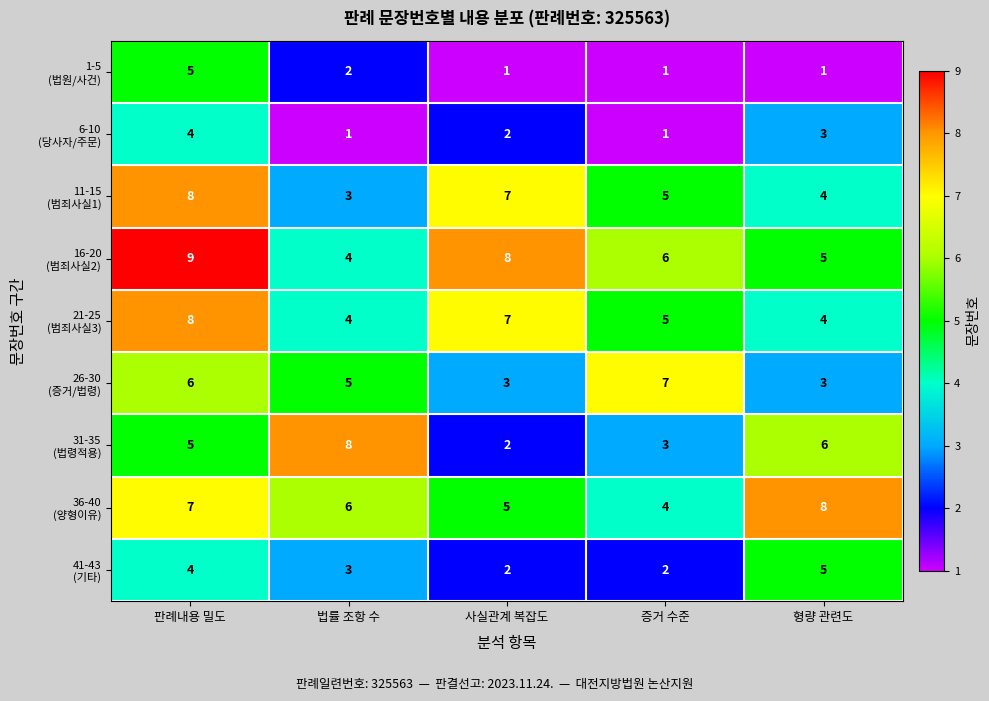

What is the spread (max minus min) of values at 증거 수준?

6